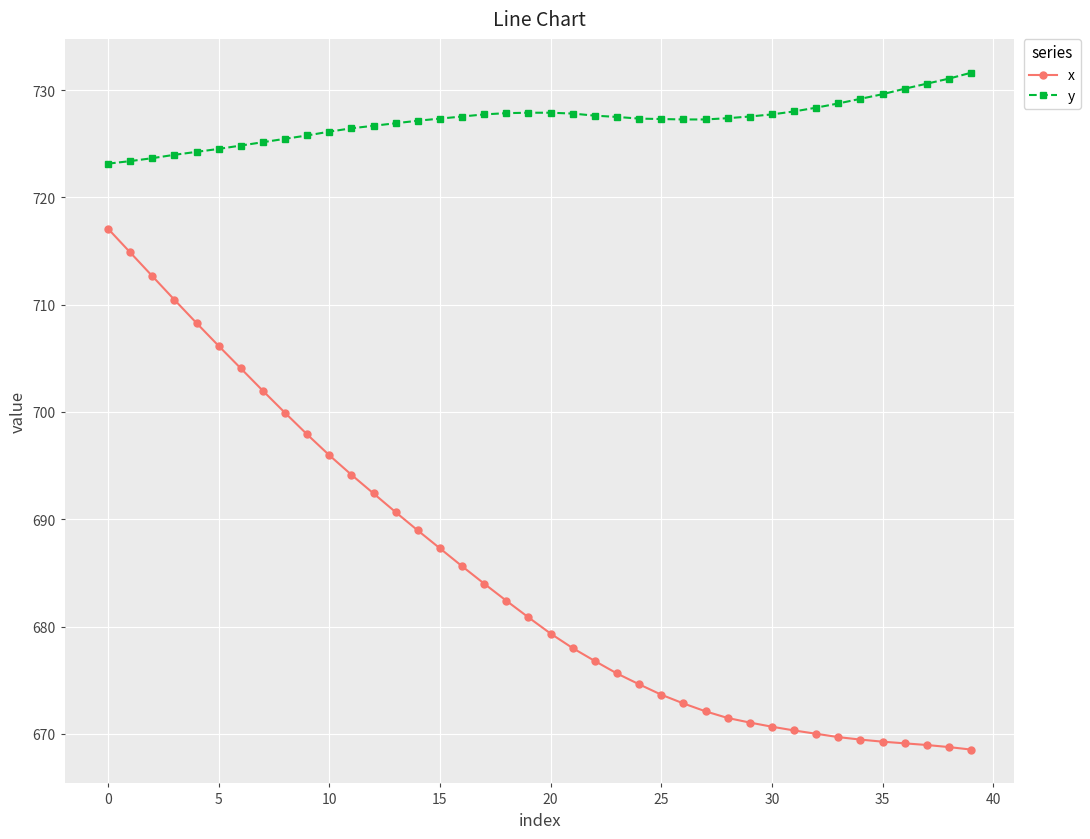

What is the difference between the maximum and minimum values in the x series?

48.6